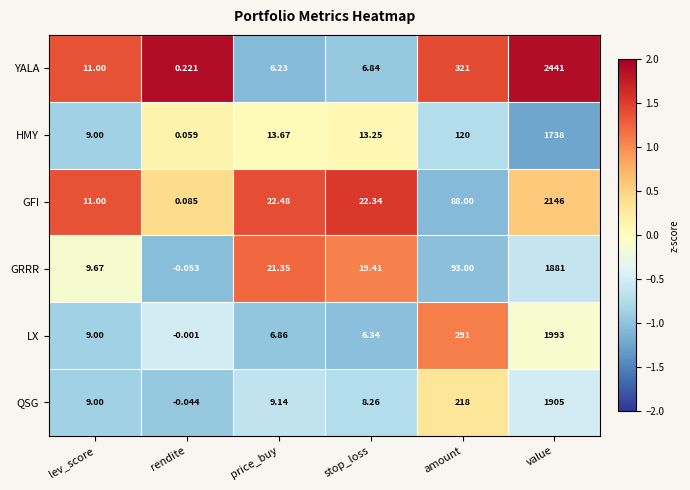

Where does the GFI series first go above 22?

price_buy